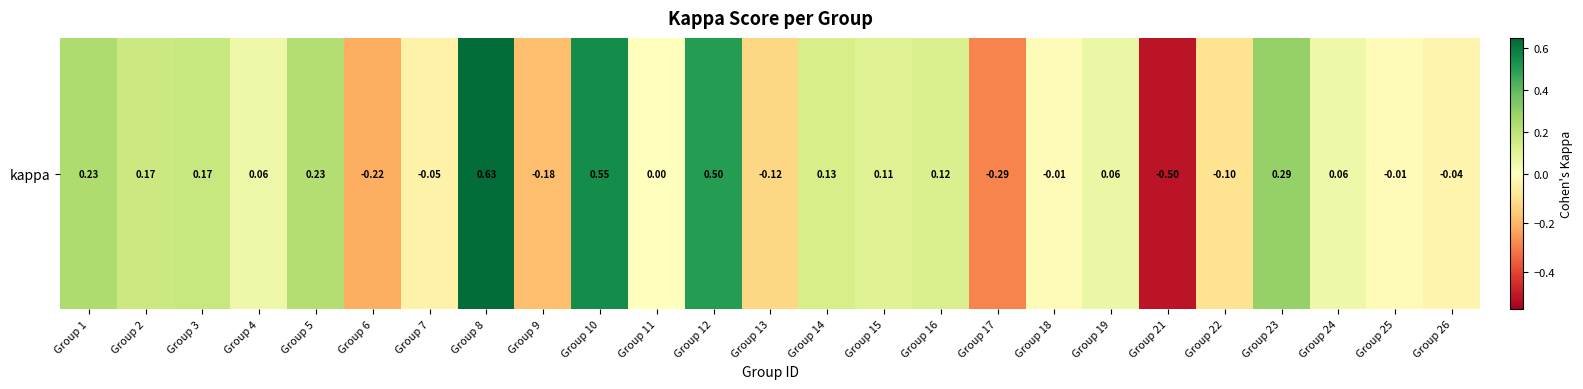

List the labels in order of value, smallest first.

Group 21, Group 17, Group 6, Group 9, Group 13, Group 22, Group 7, Group 26, Group 25, Group 18, Group 11, Group 24, Group 4, Group 19, Group 15, Group 16, Group 14, Group 2, Group 3, Group 5, Group 1, Group 23, Group 12, Group 10, Group 8